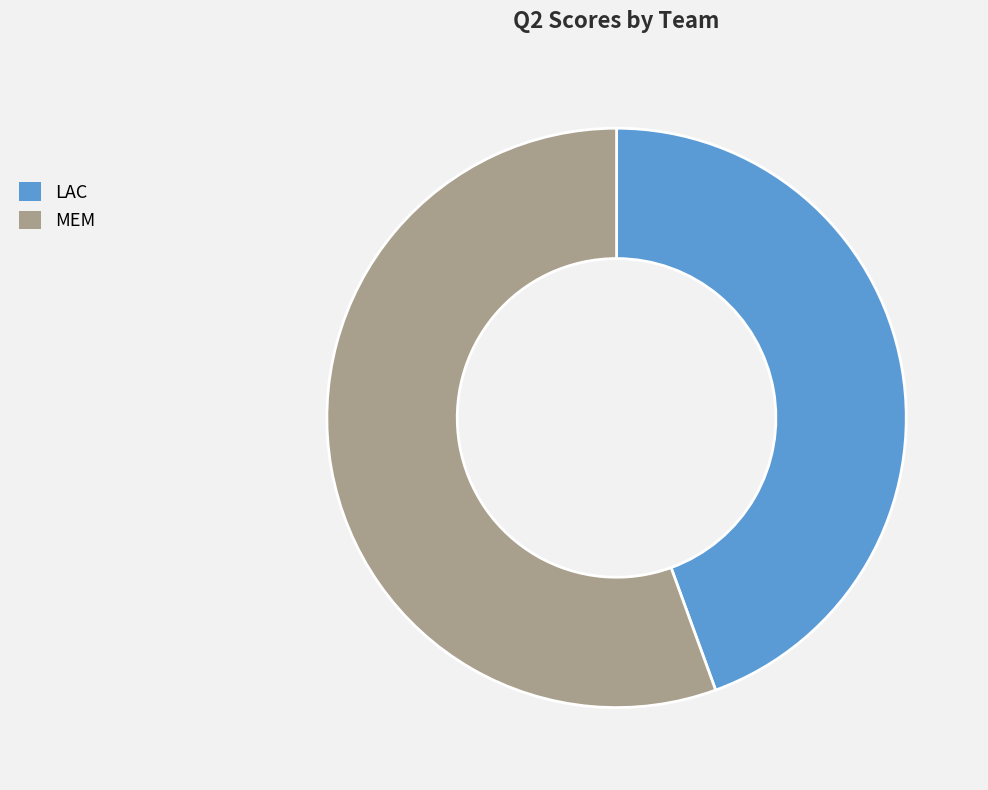

Combined, do MEM and LAC account for over 50%?

Yes